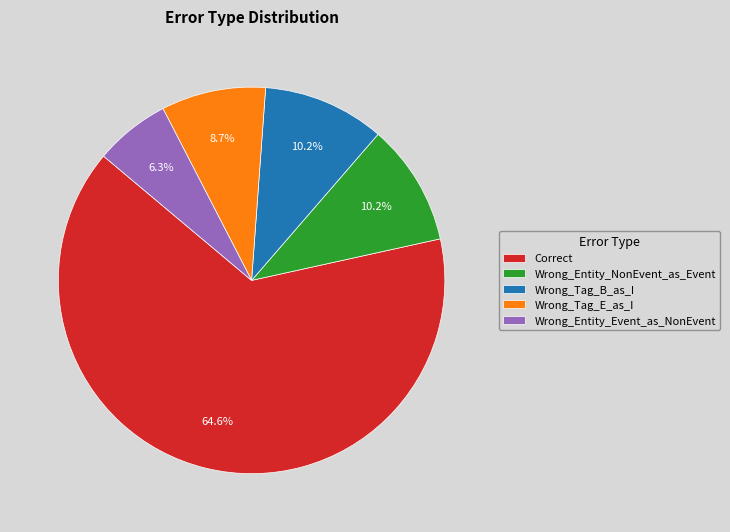

Which category has the biggest portion of the pie?

Correct